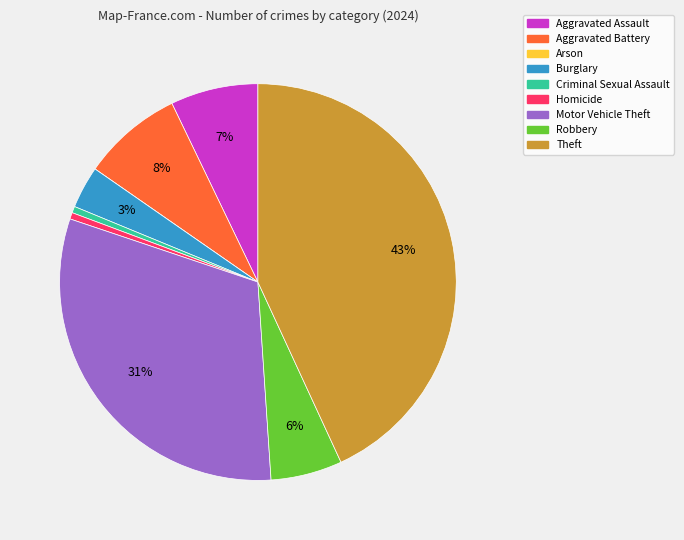

To the nearest percent, what is the average slice percentage?

11%